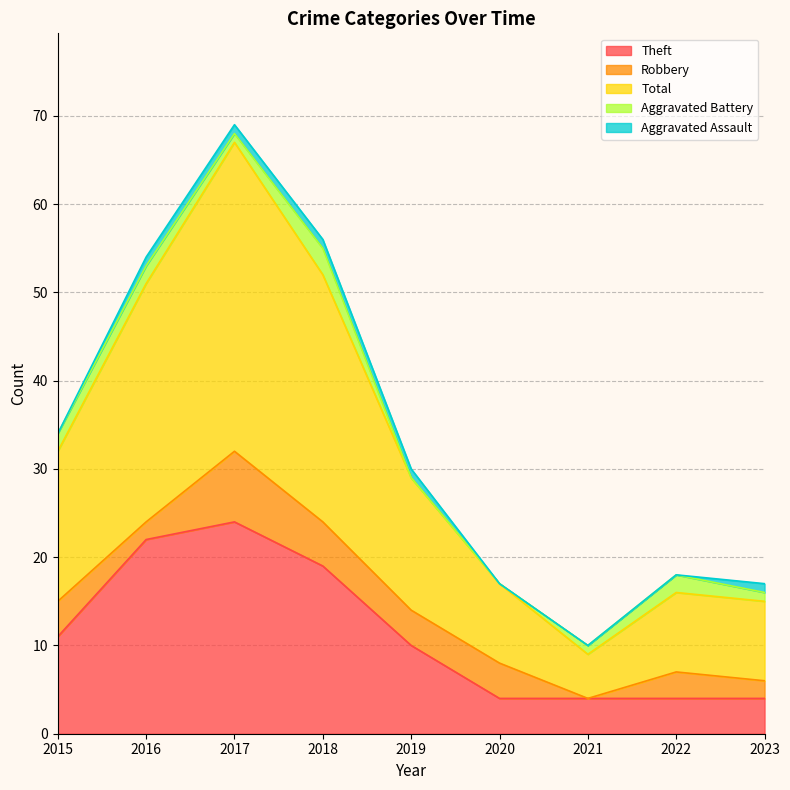

True or false: Theft and Aggravated Assault cross at least once.

False